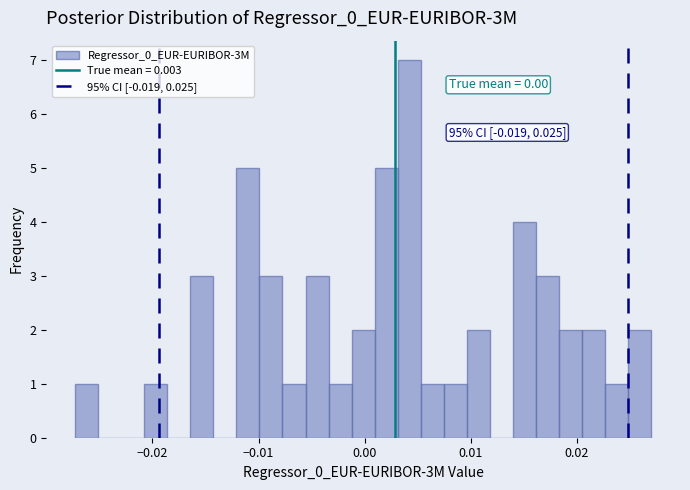

Around what value on the x-axis is the tallest bar? Give the approximate position of its centre, as read against the axis.

0.004